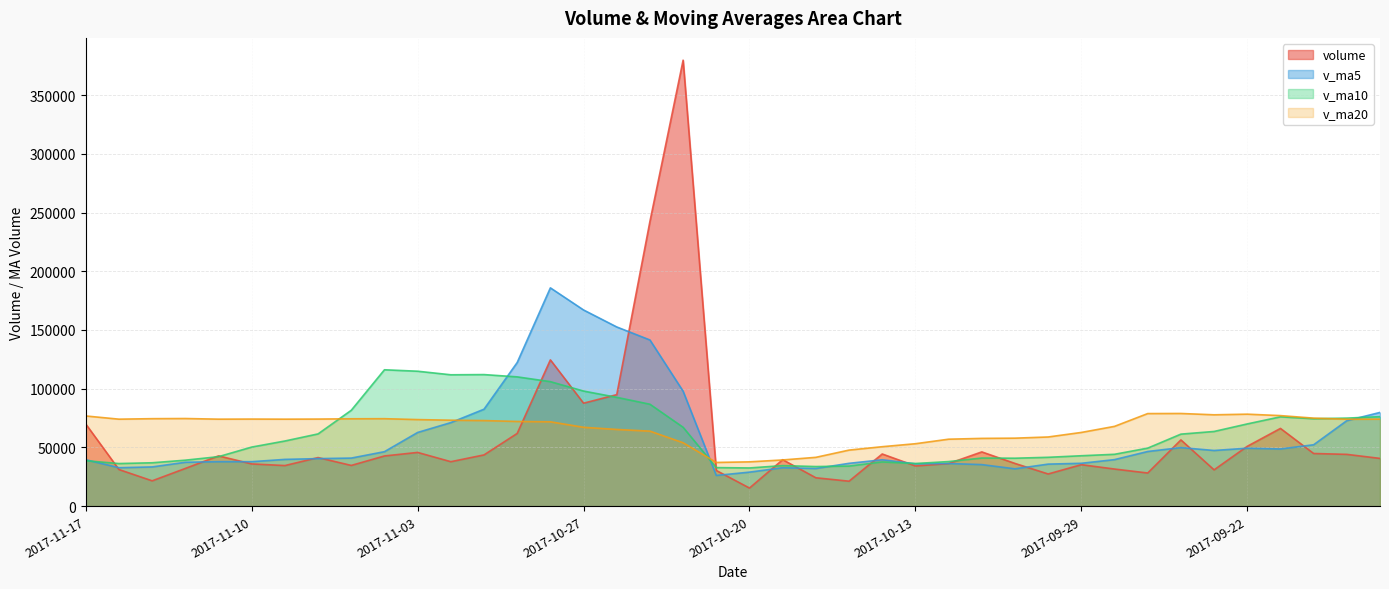

Between 2017-09-19 and 2017-10-27, which is larger?

2017-10-27